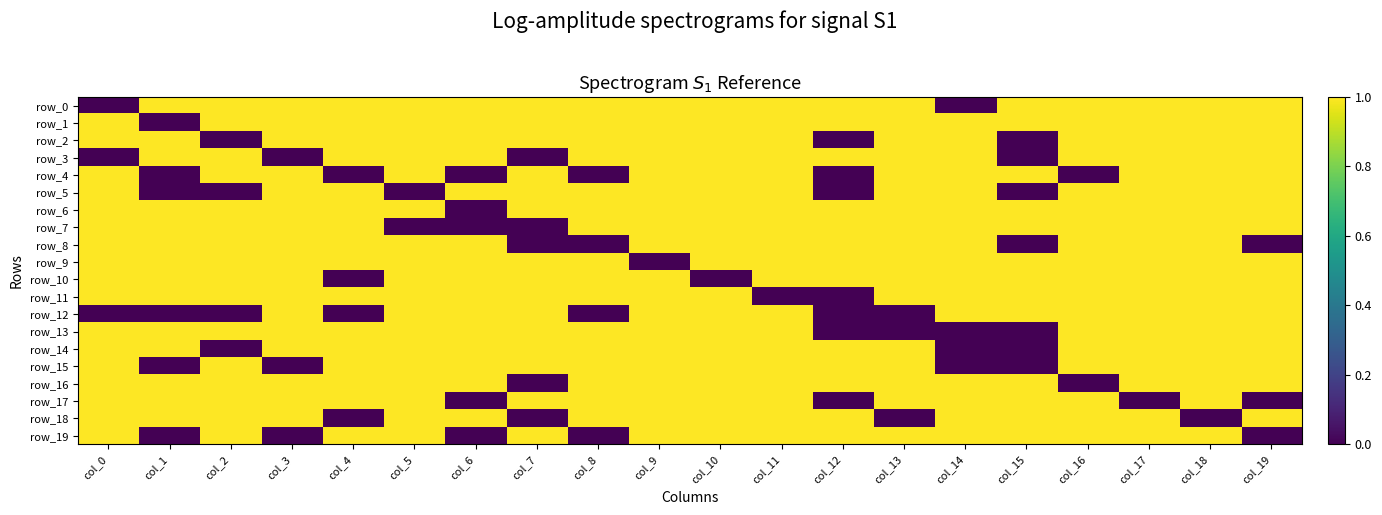

List the labels in order of row_2 value, largest first.

col_0, col_1, col_3, col_4, col_5, col_6, col_7, col_8, col_9, col_10, col_11, col_13, col_14, col_16, col_17, col_18, col_19, col_2, col_12, col_15